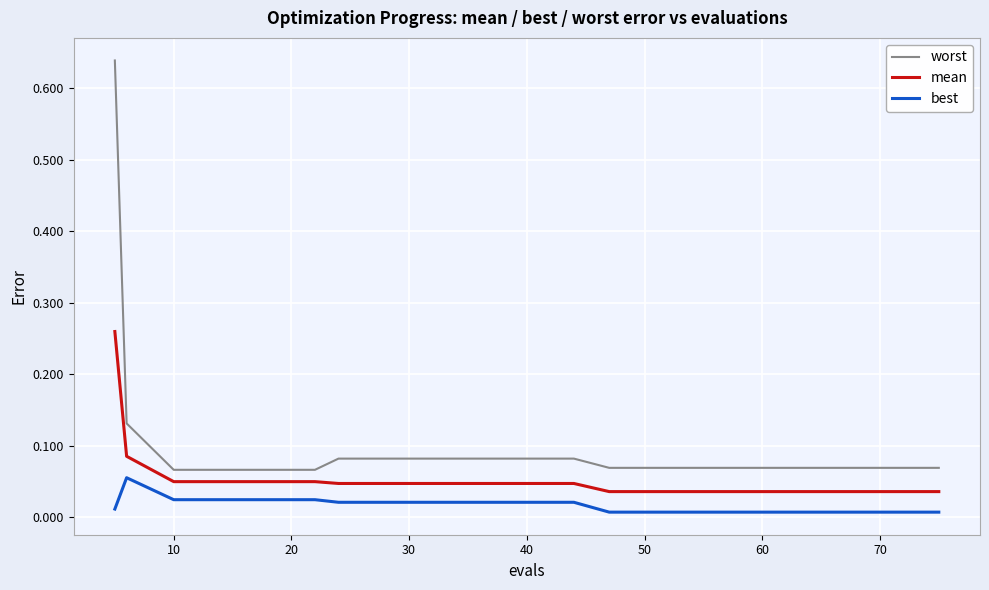

Count the mean values in the range 0 to 1.

20